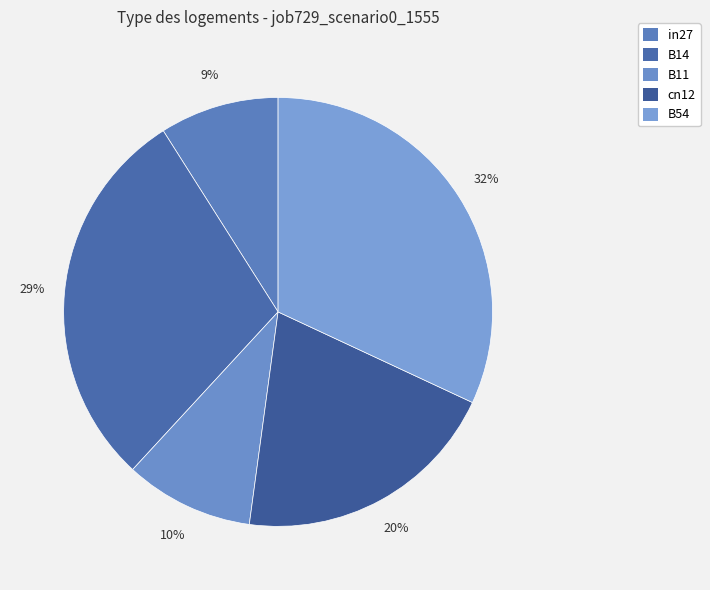

Count the number of slices in the pie.

5